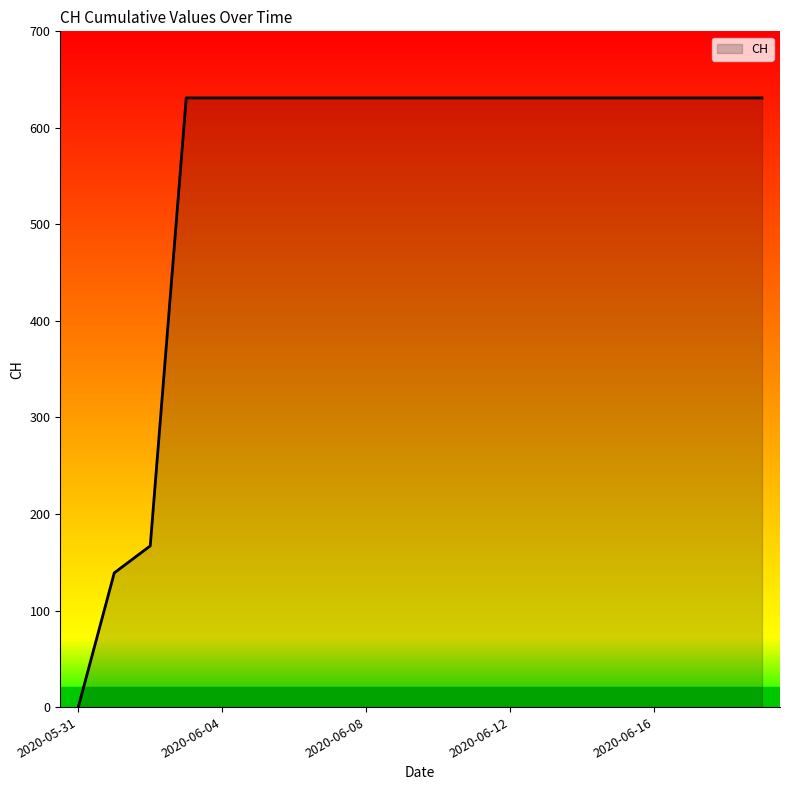

What is the greatest value displayed?

631